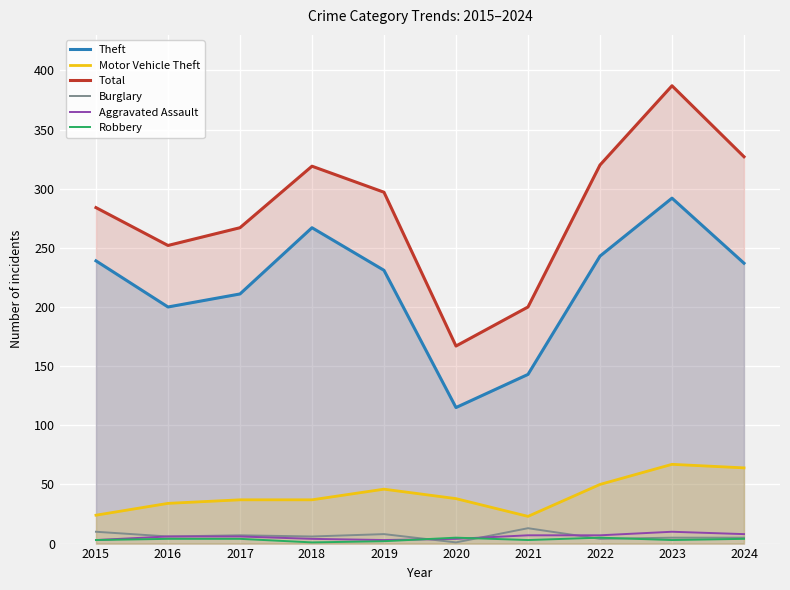

True or false: Aggravated Assault has more than 0 points higher than both neighbors.

True